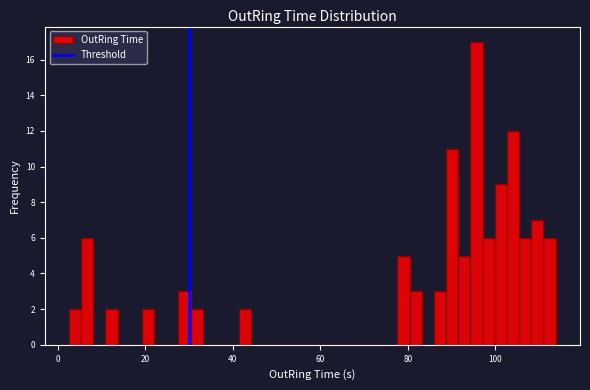

Read against the x-axis, roughly where is the centre of the tallest bar?

96